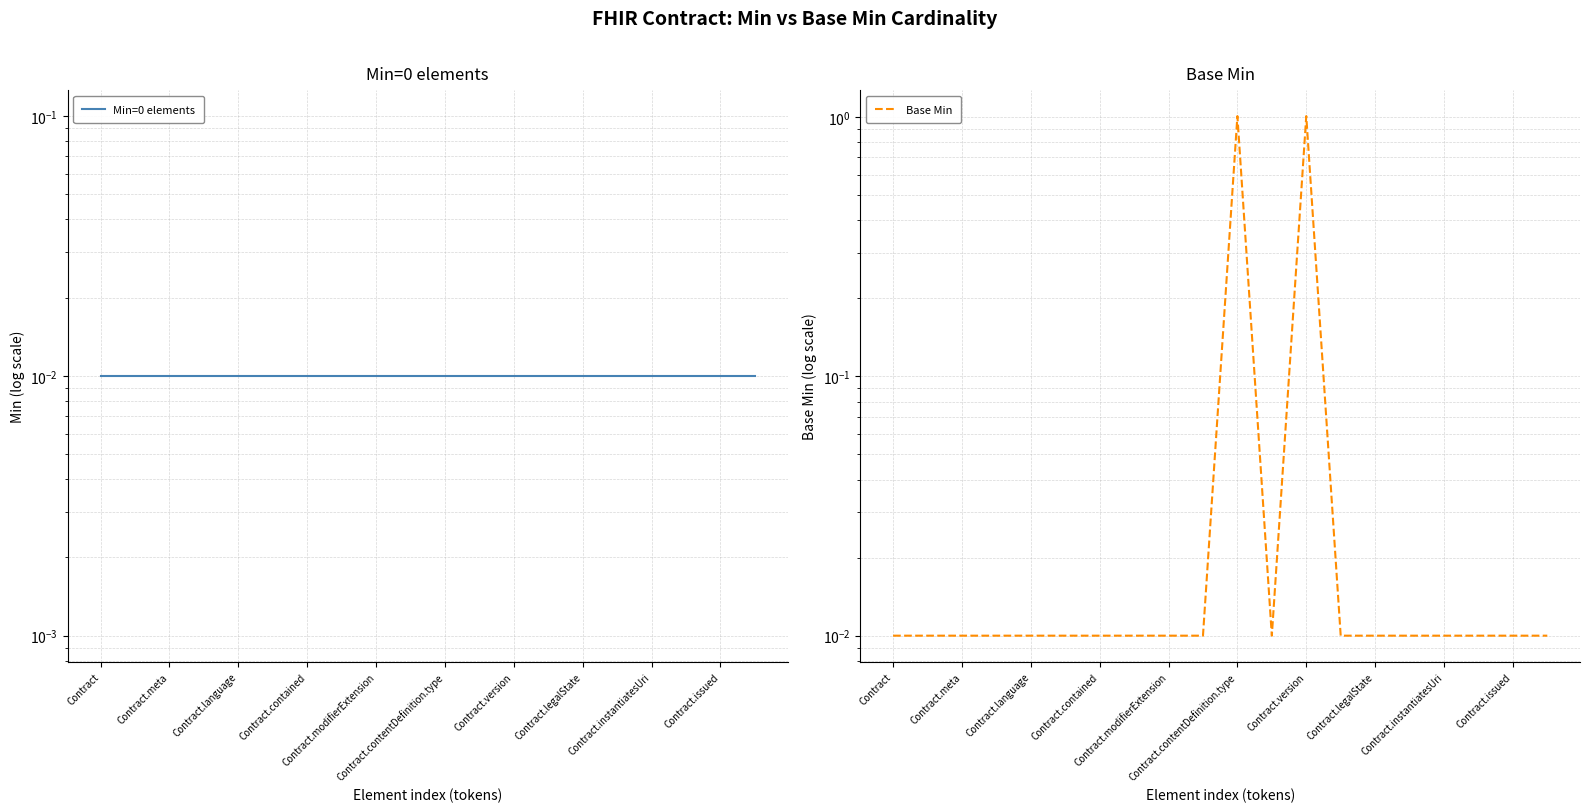

What is the average value of the Base Min series?

0.1